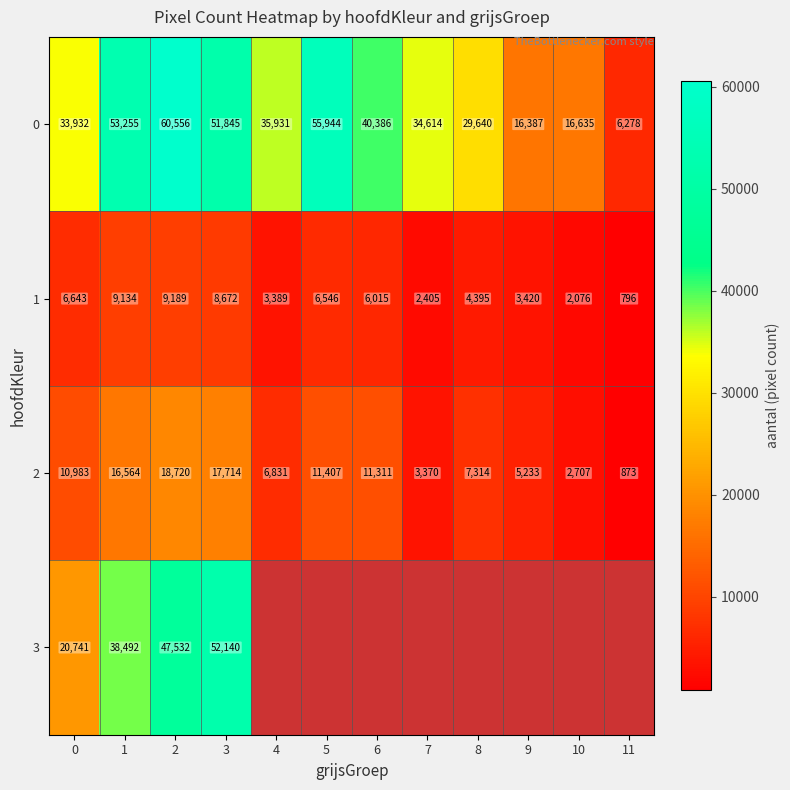

The value of 0 at 10 is 16635. True or false?

True